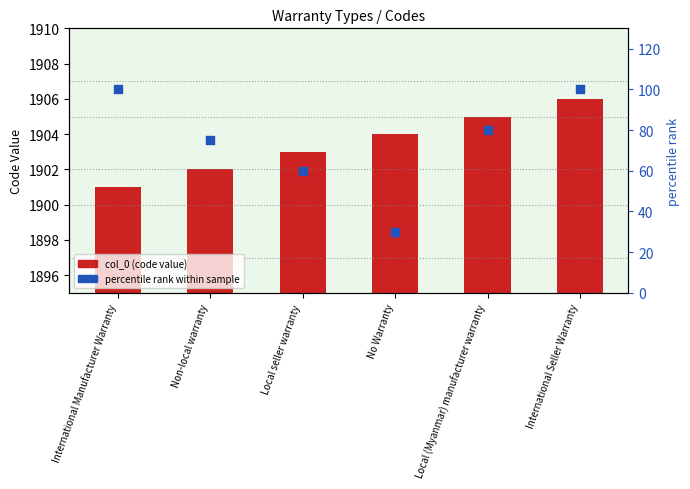

At which category is the sum across all series the highest?

International Seller Warranty